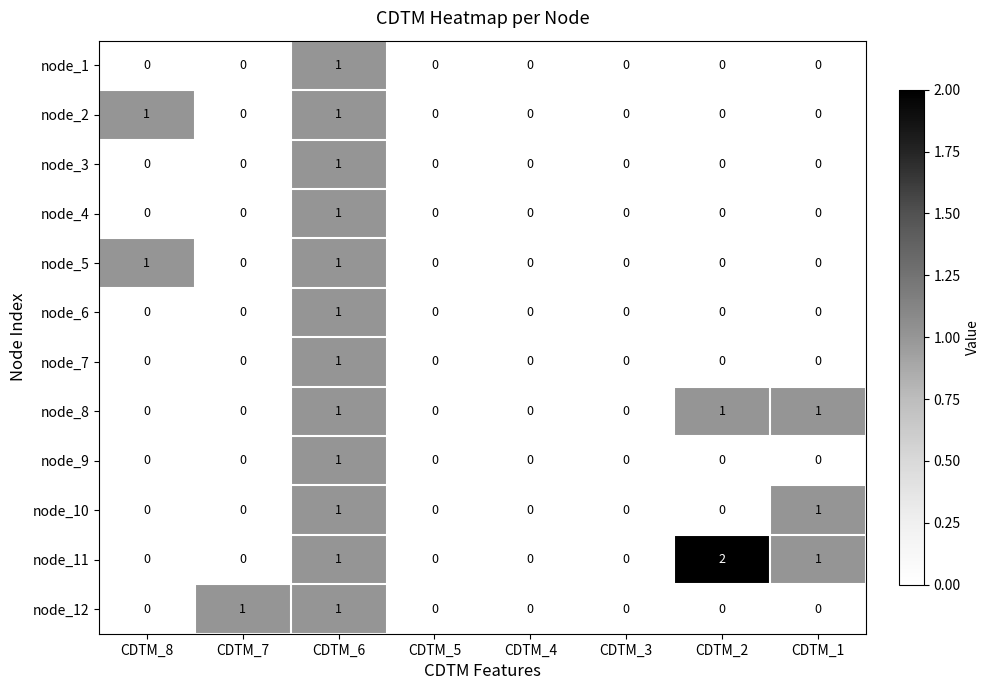

At which category is the sum across all series the highest?

CDTM_6